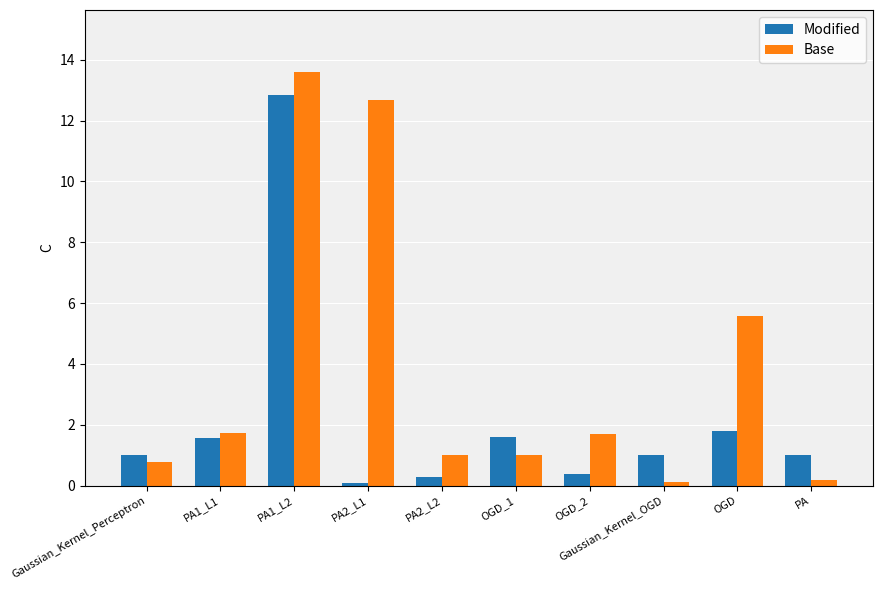

What is the label of the 4th bar from the right?

OGD_2